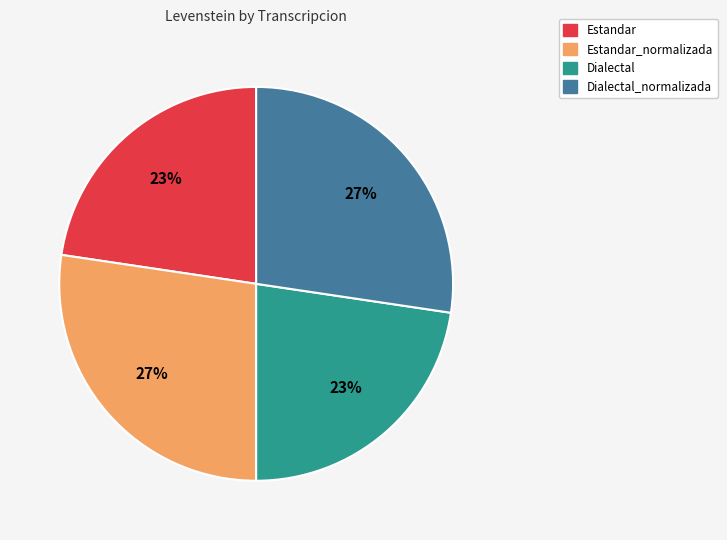

Does Dialectal account for over 50% of the chart?

No